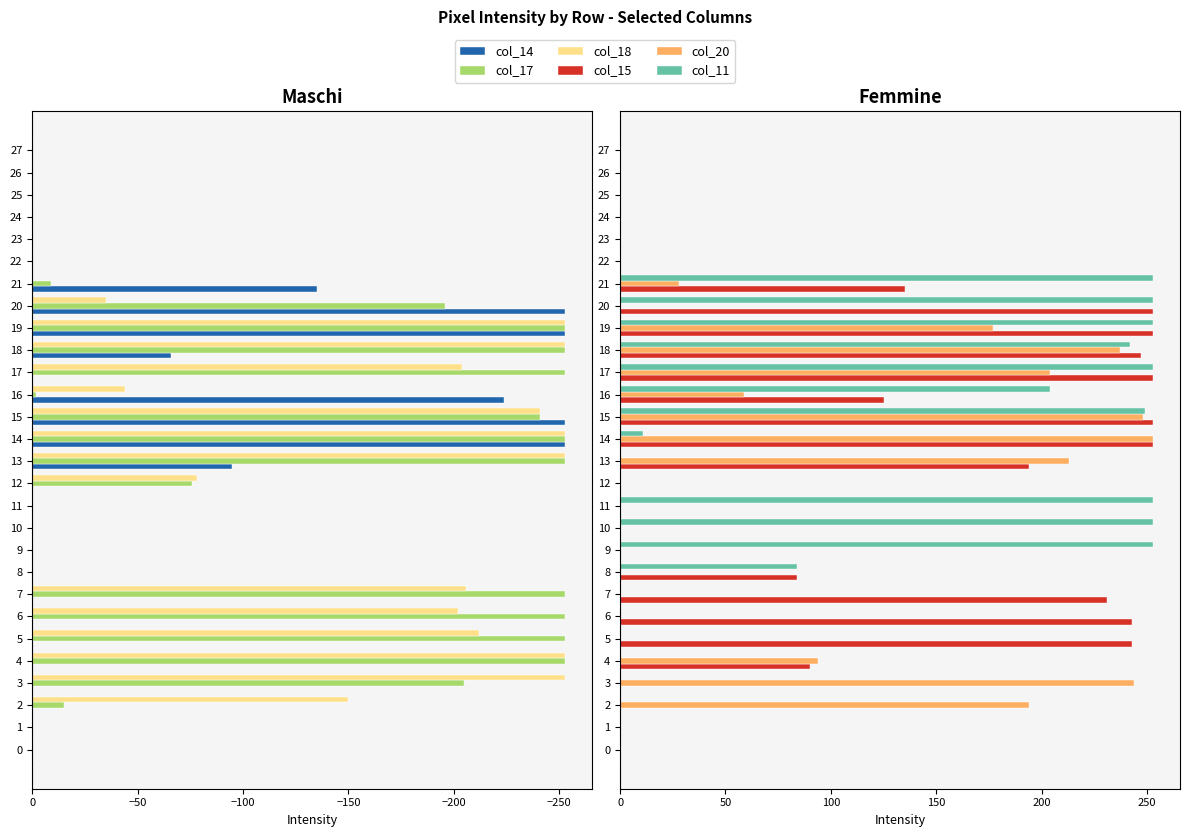

Does the chart contain any negative values?

Yes